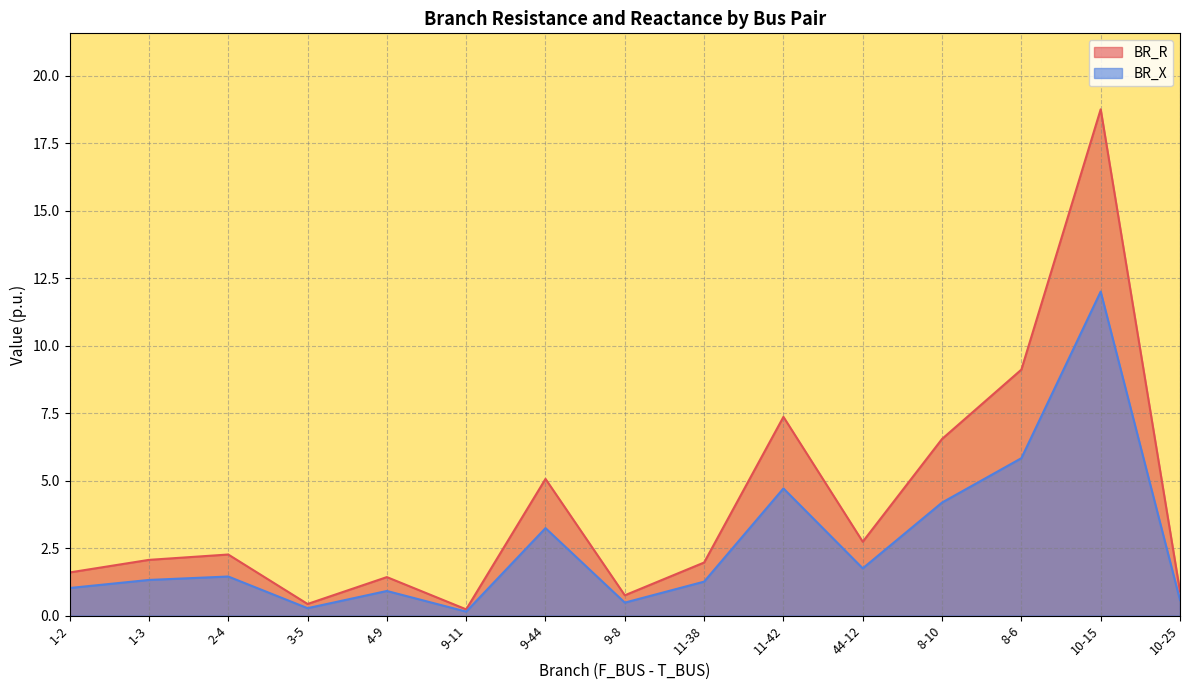

What position from the right is 11-42?

6